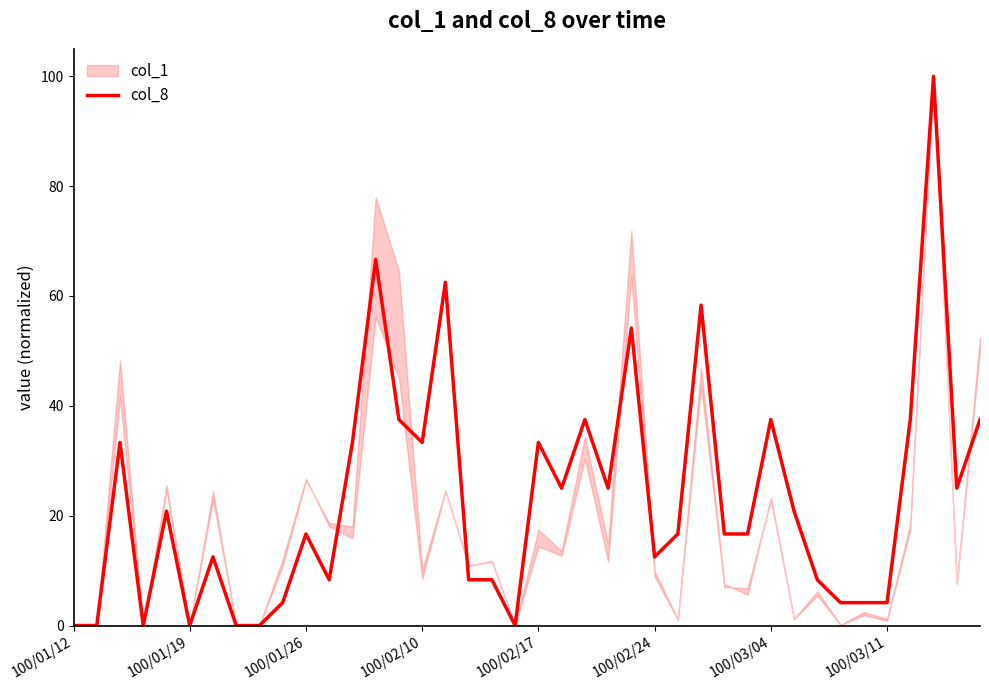

True or false: col_8 has a value of 4.2 at 100/03/11.

True